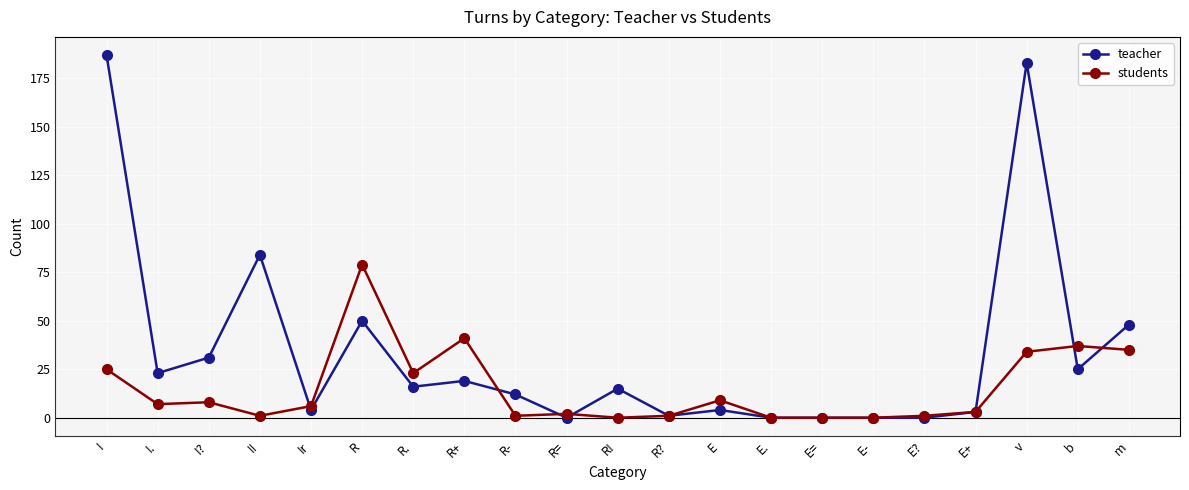

Rank the series at I. from highest to lowest value.

teacher, students